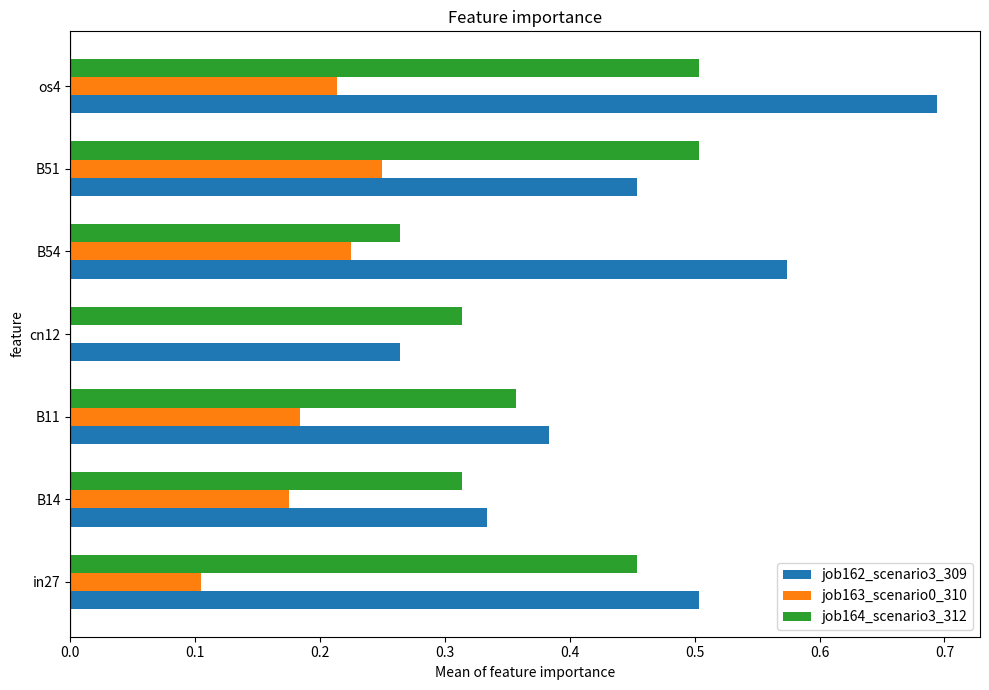

Which series has the largest total across all categories?

job162_scenario3_309